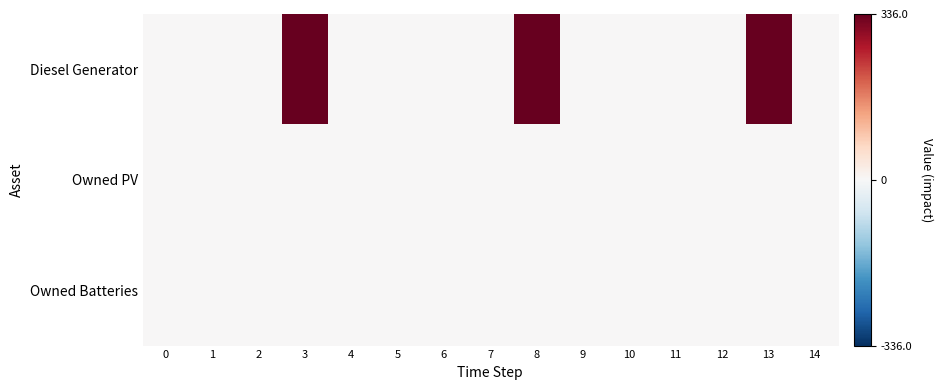

At how many categories does at least one series exceed 311?

3